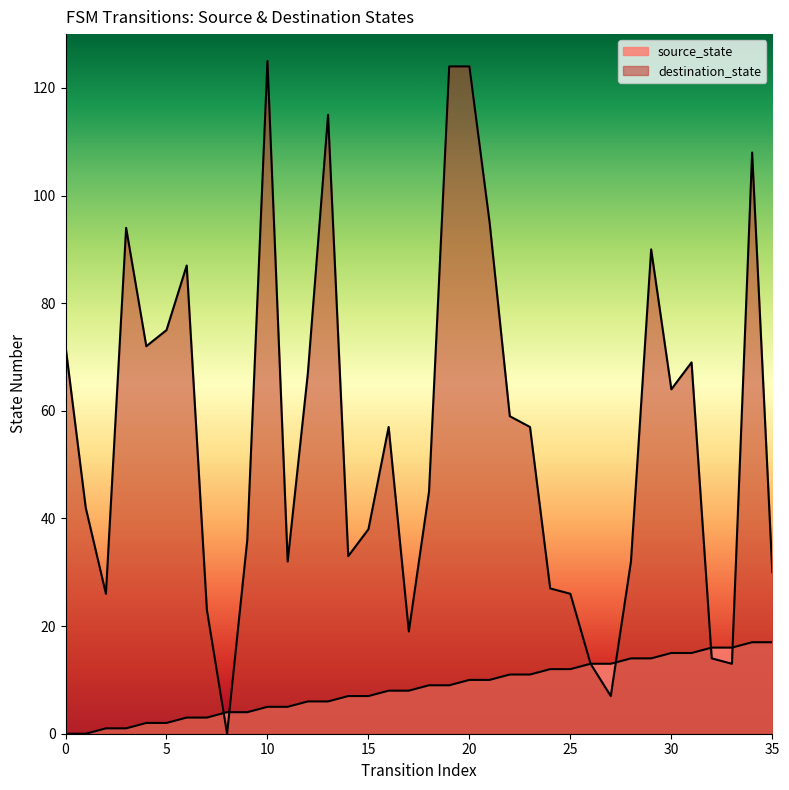

The source_state series shows 27 at 33. True or false?

False